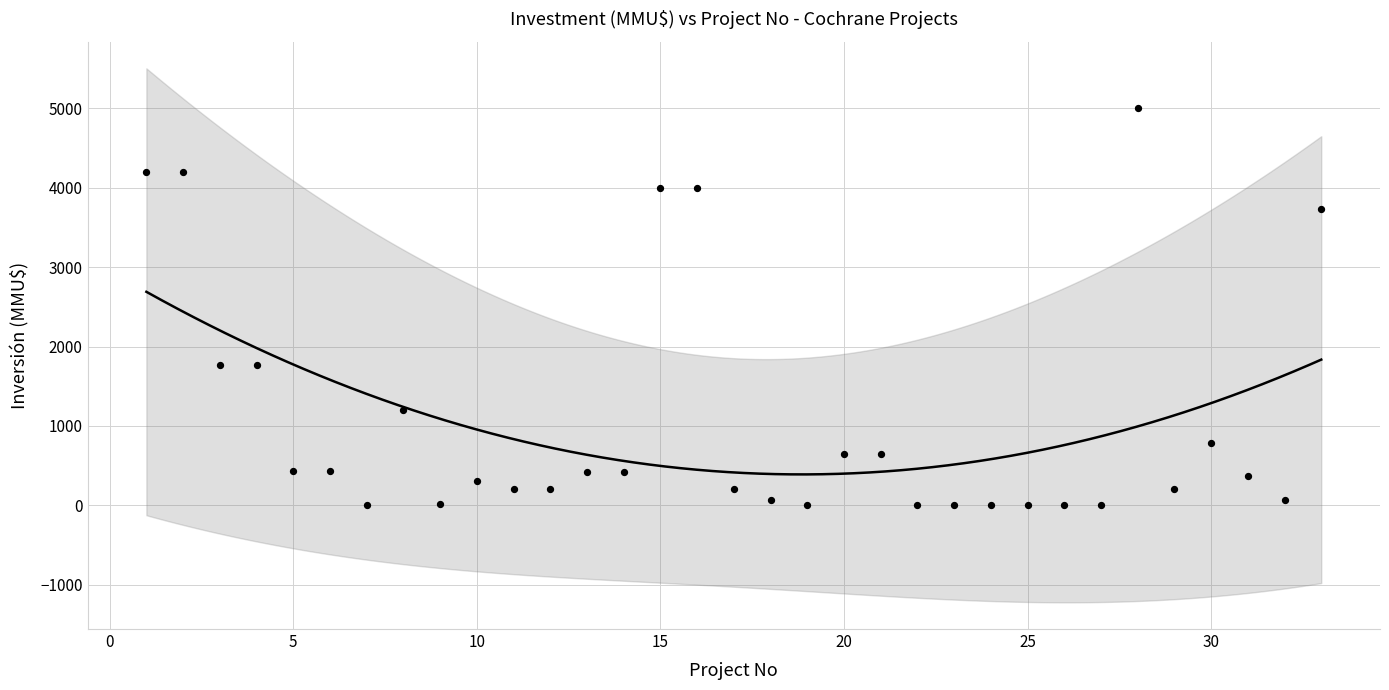

What is the range of Y values (max minus min)?

5000.0